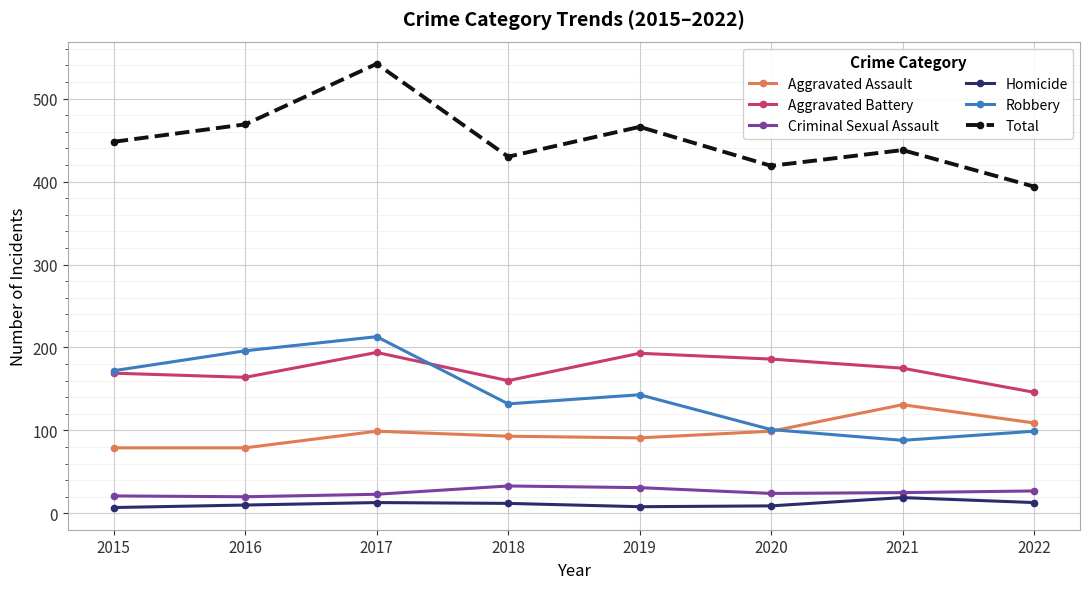

In Criminal Sexual Assault, how many points are lower than both neighbors (excluding endpoints)?

2